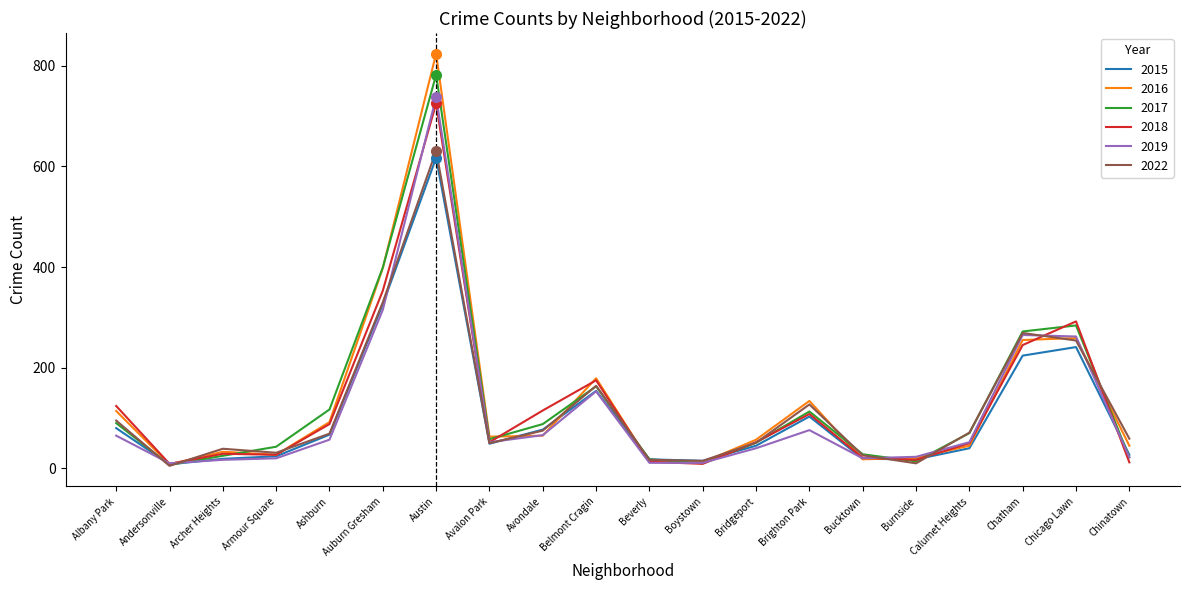

What value does the 2019 series have at Auburn Gresham?

315